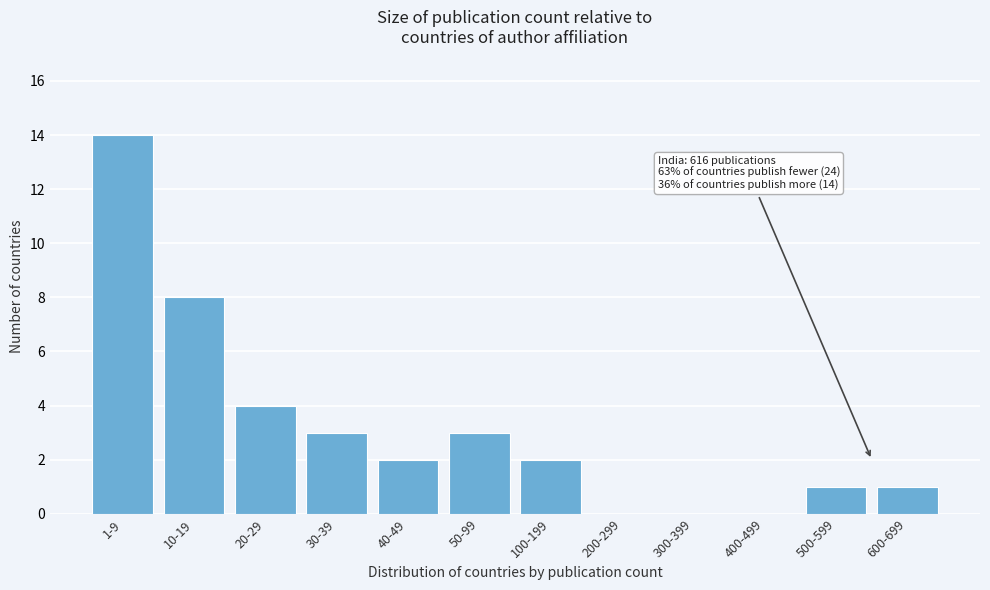

Reading left to right, extract all data points from this chart.

1-9=14	10-19=8	20-29=4	30-39=3	40-49=2	50-99=3	100-199=2	200-299=0	300-399=0	400-499=0	500-599=1	600-699=1